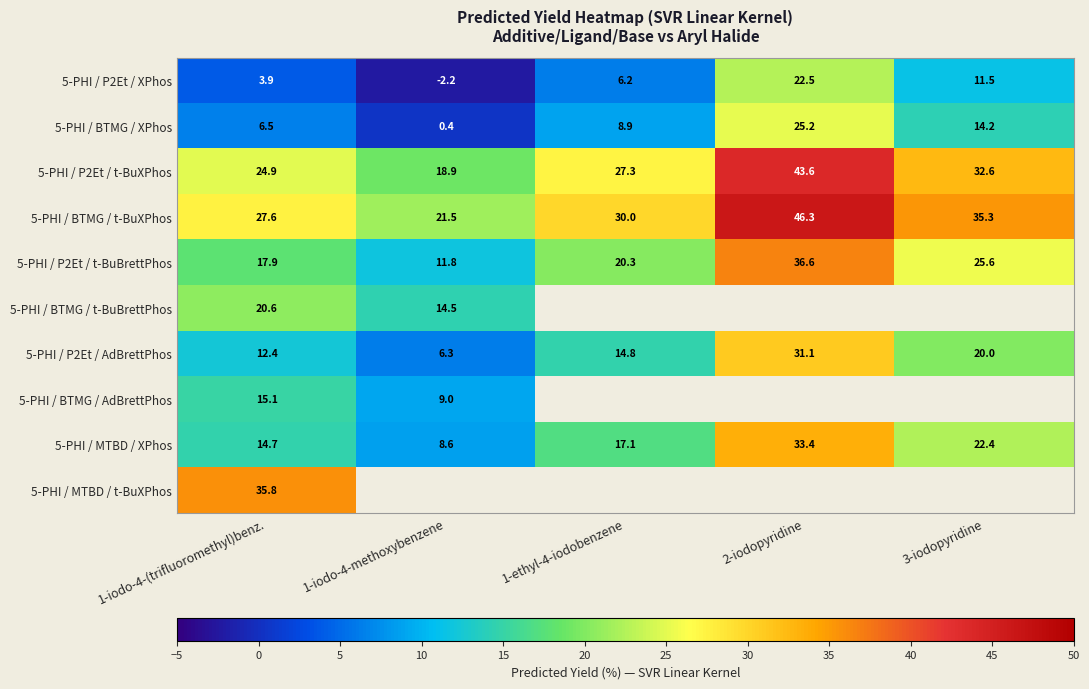

What is the minimum value for 5-PHI / BTMG / t-BuXPhos?

21.5